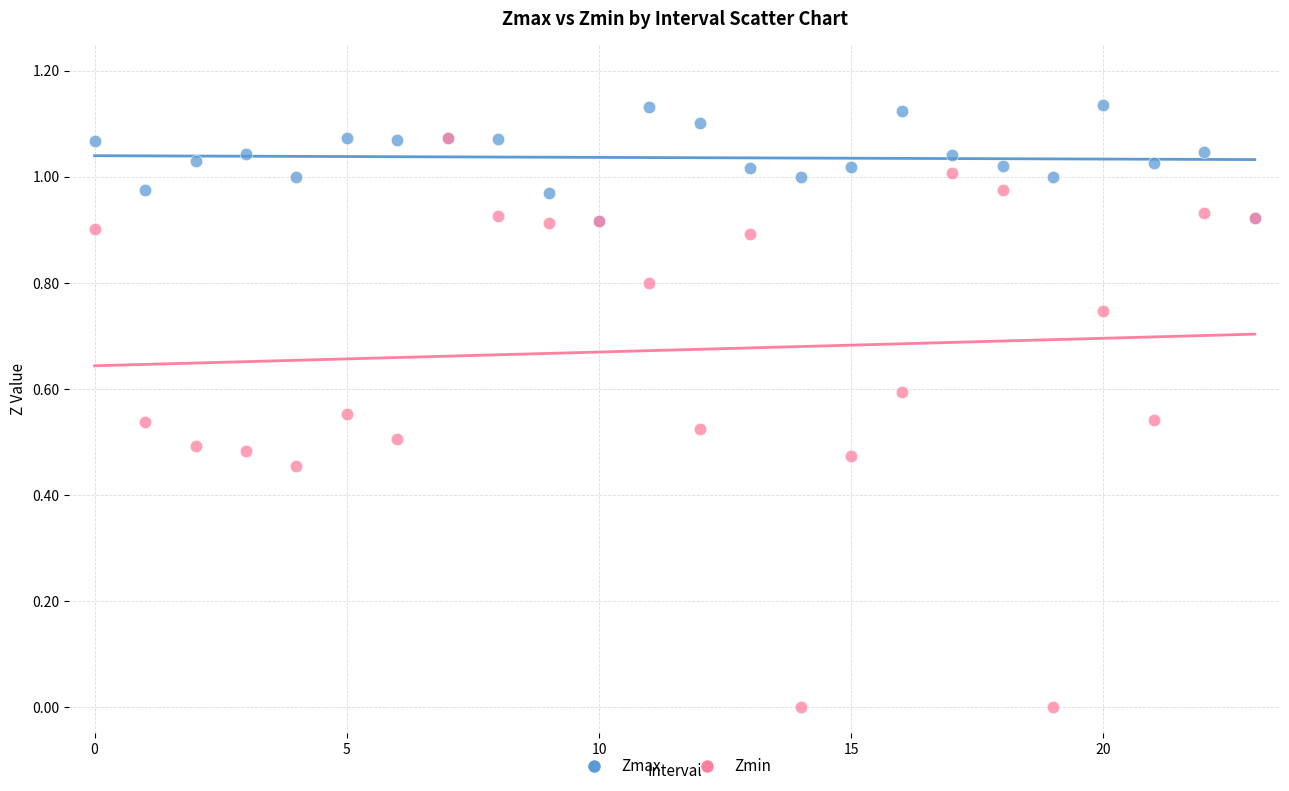

Which series has the largest Y range (max minus min)?

Zmin